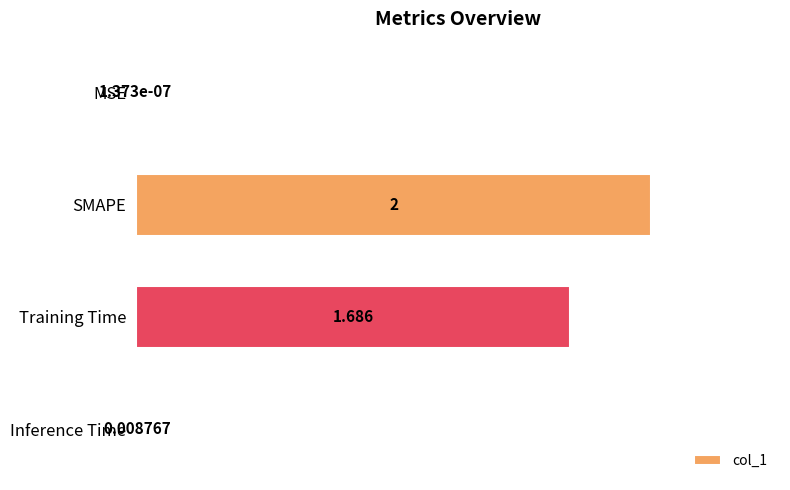

Where is the data nearest to the value 1?

Training Time